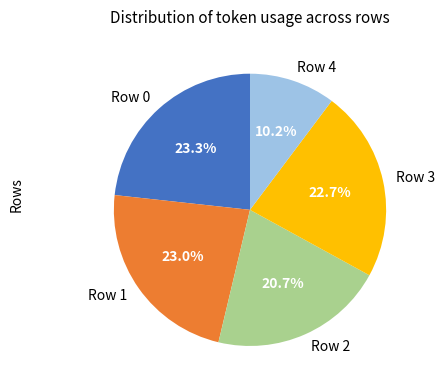

Which category has the smallest portion of the pie?

Row 4